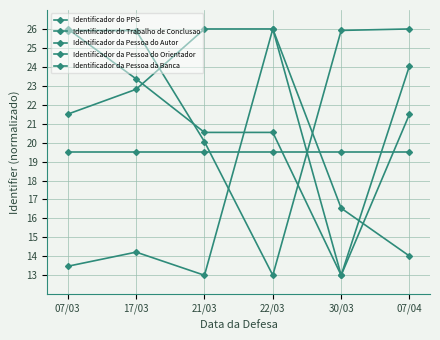

Is this an area chart (filled region under the line)?

No